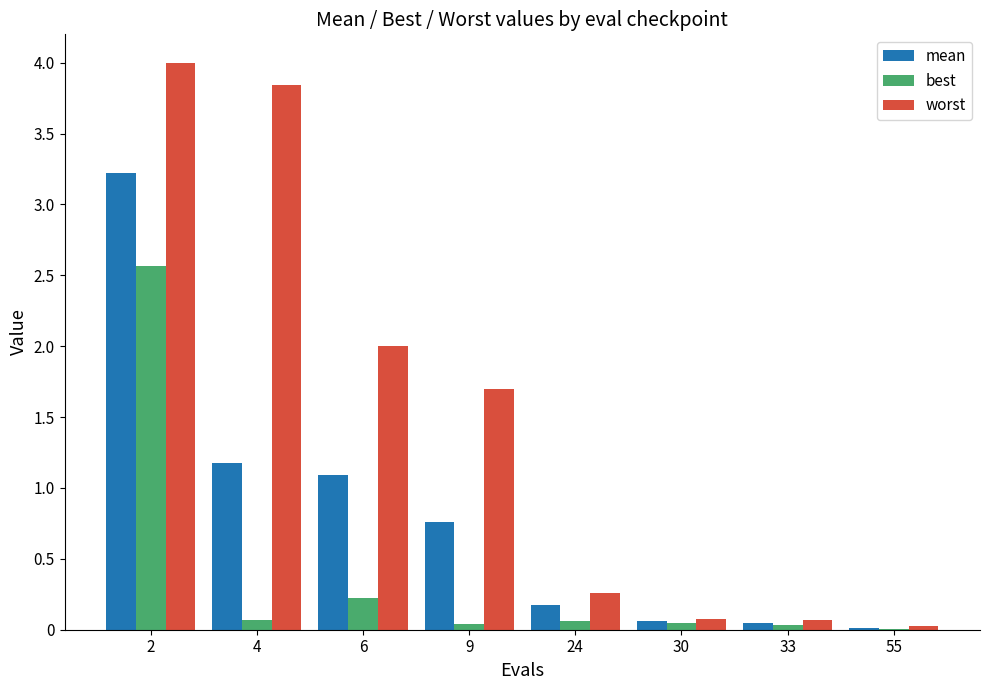

What is the sum of the worst values at 6 and 33?

2.1